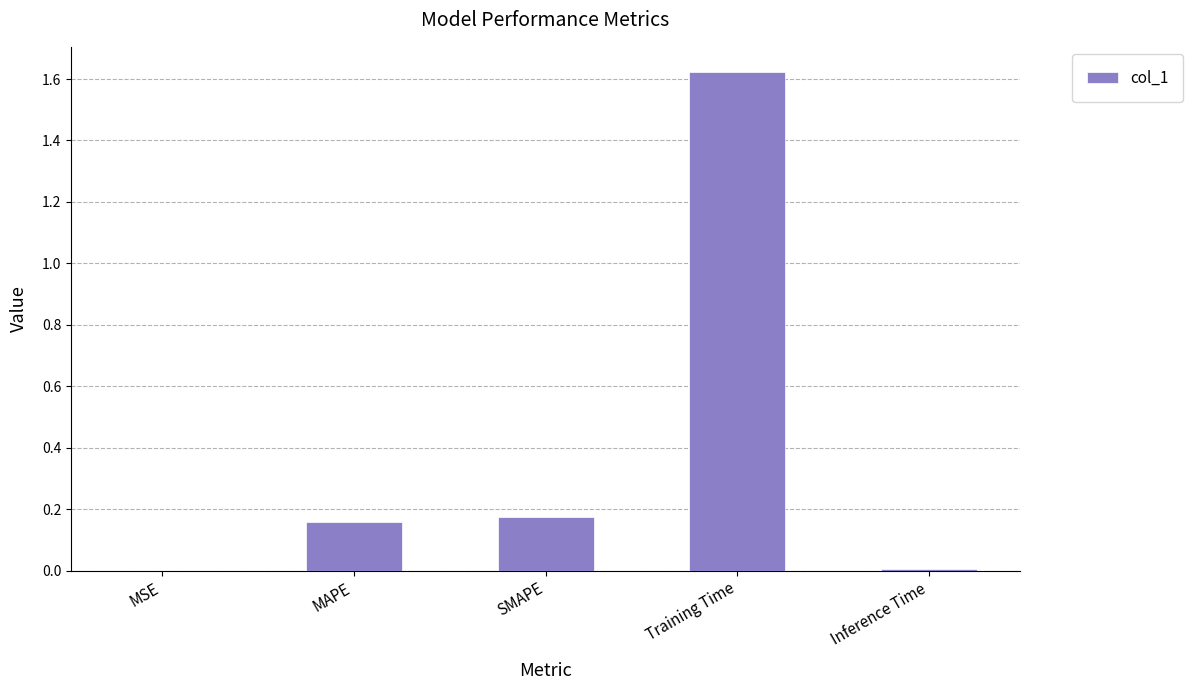

Which label corresponds to the largest value in the chart?

Training Time